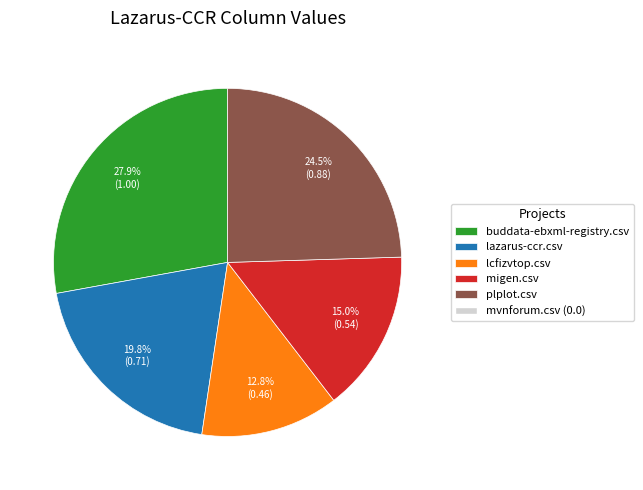

Count the number of slices in the pie.

5